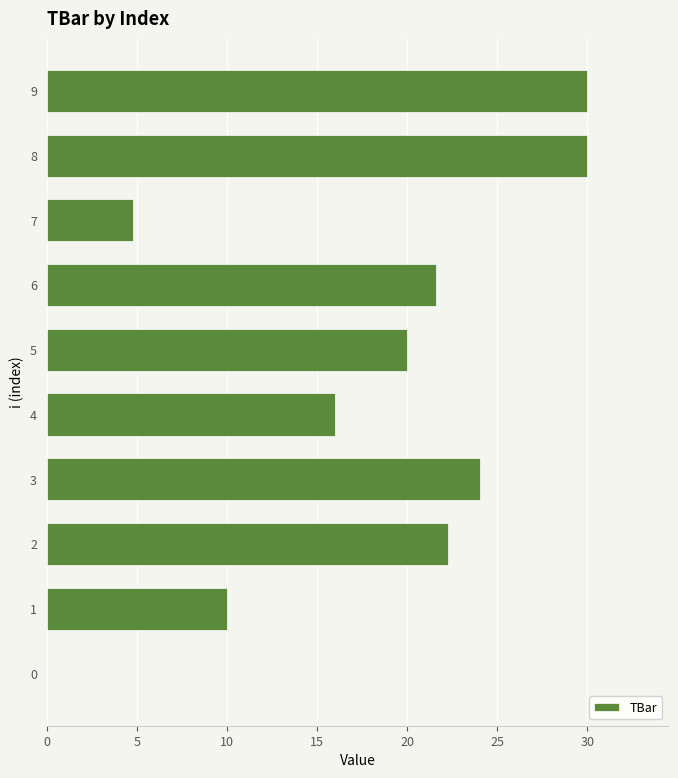

Are the bars horizontal?

Yes